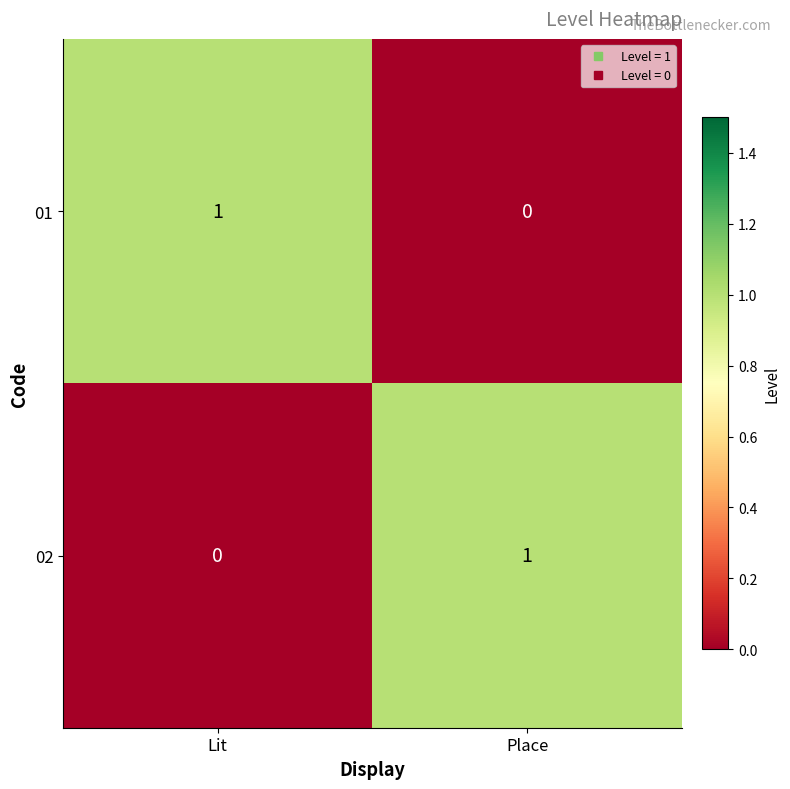

True or false: 02 has a value of 1 at Place.

True